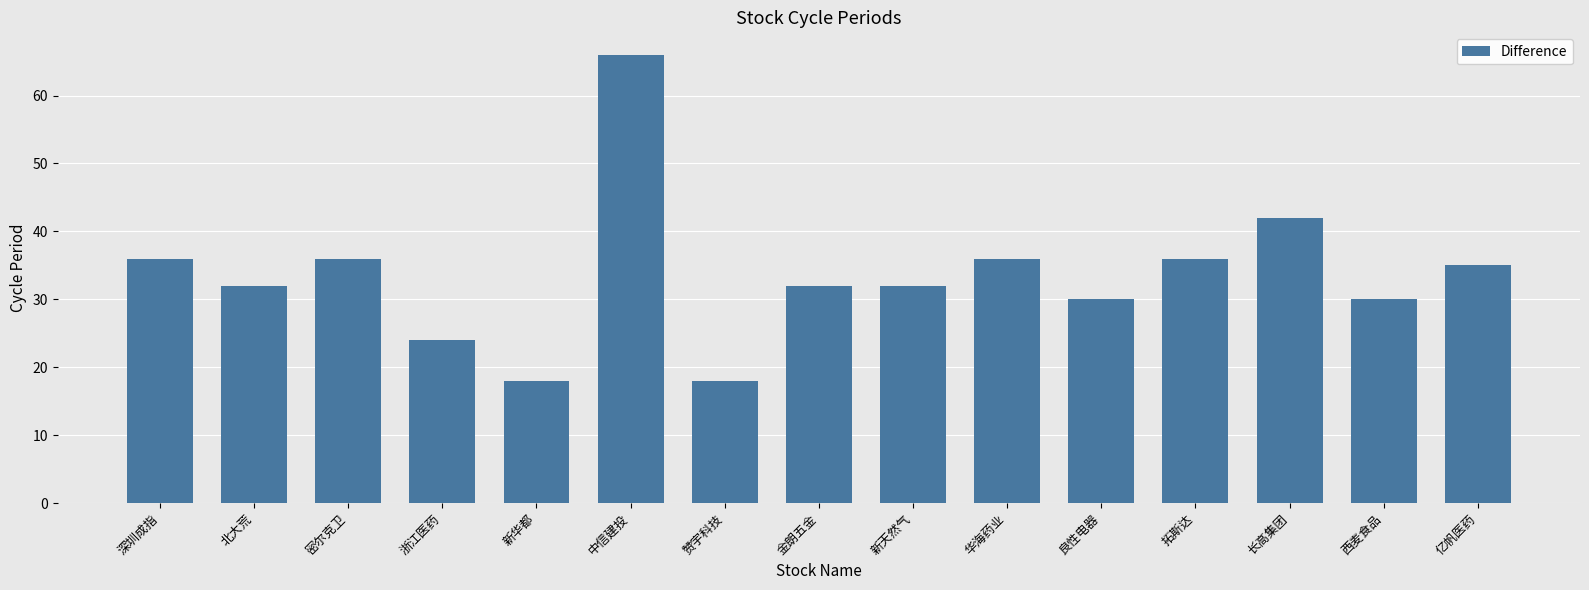

Approximately how many times larger is the value at 深圳成指 compared to 赞宇科技?

2.0